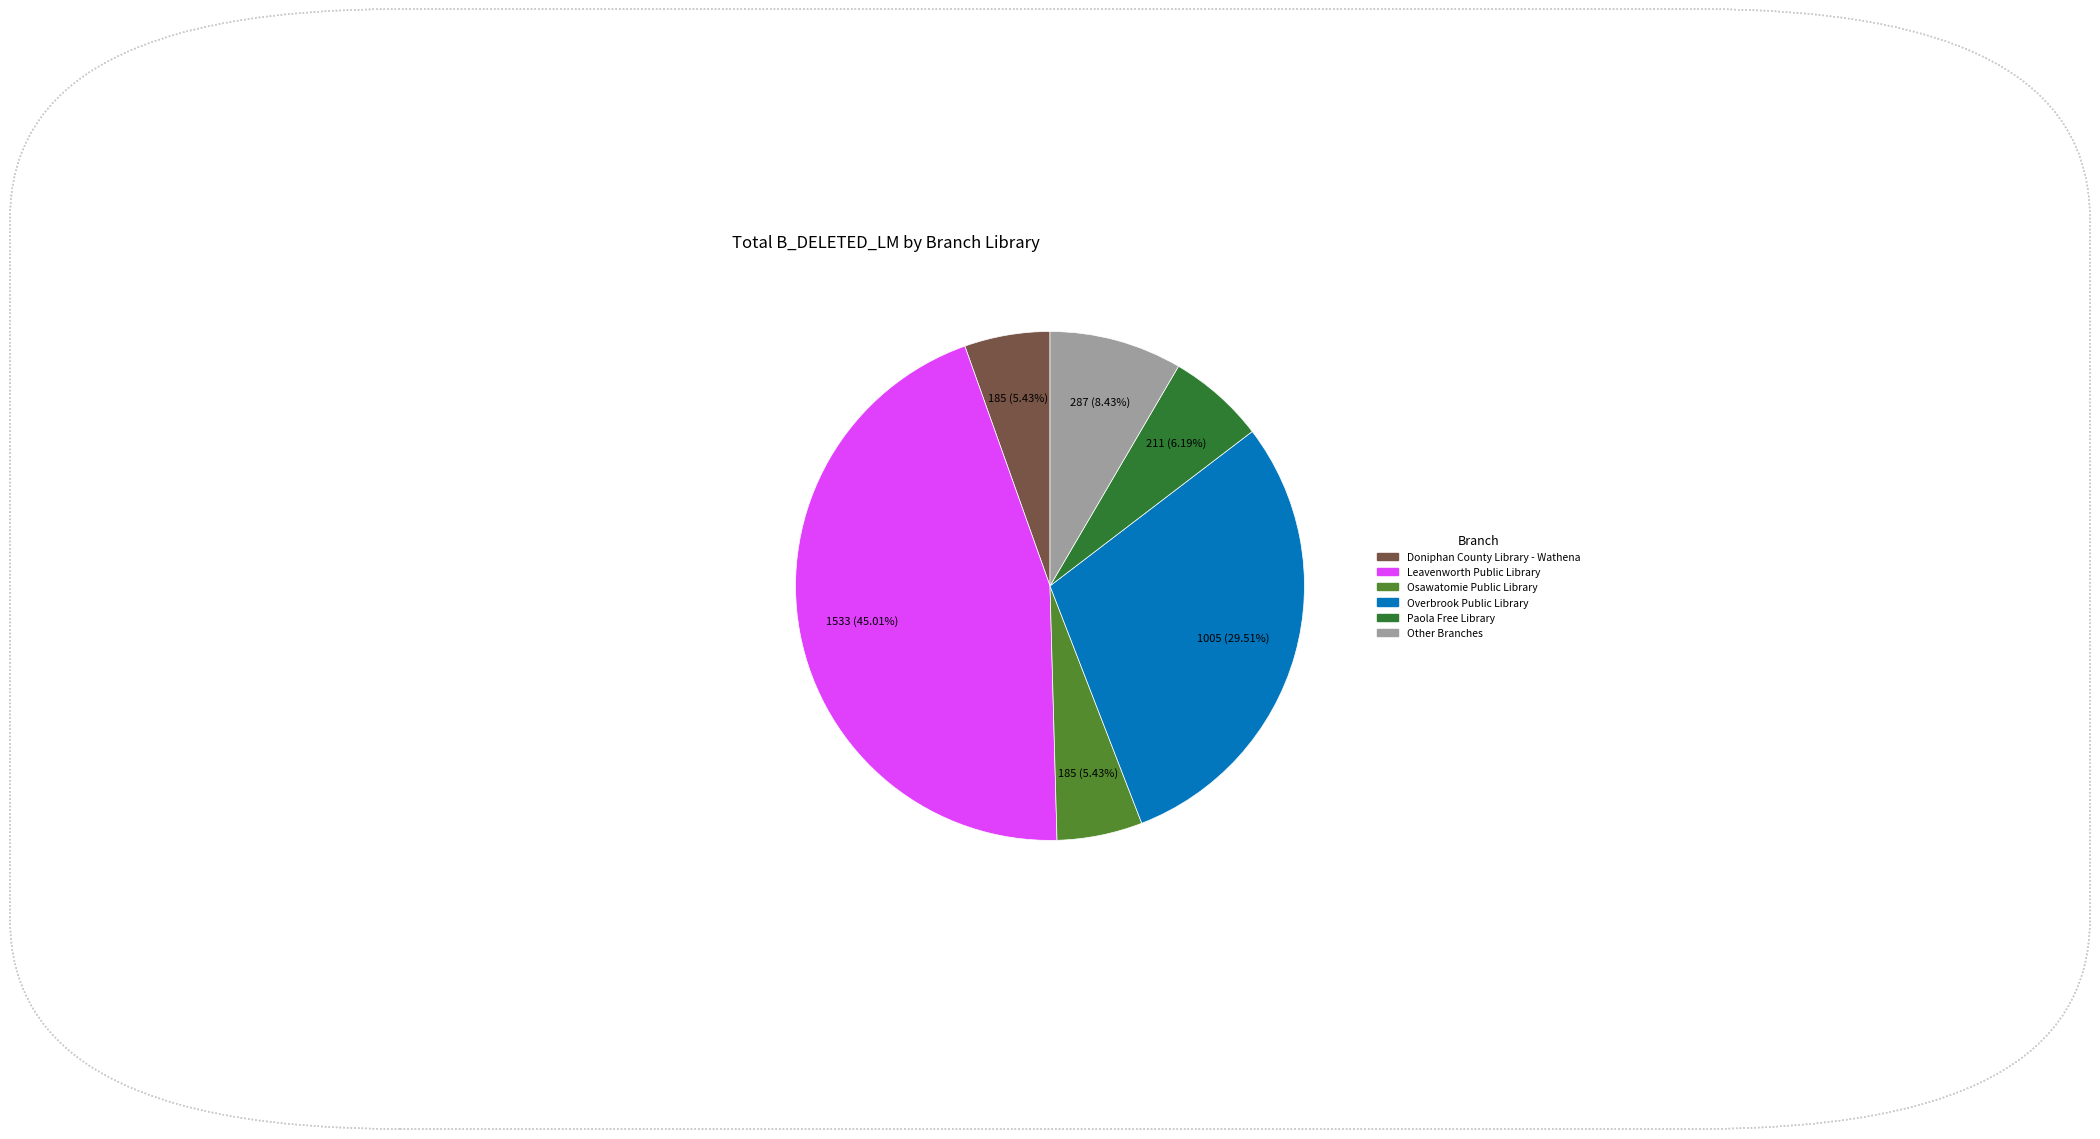

Is there a majority slice in this chart?

No